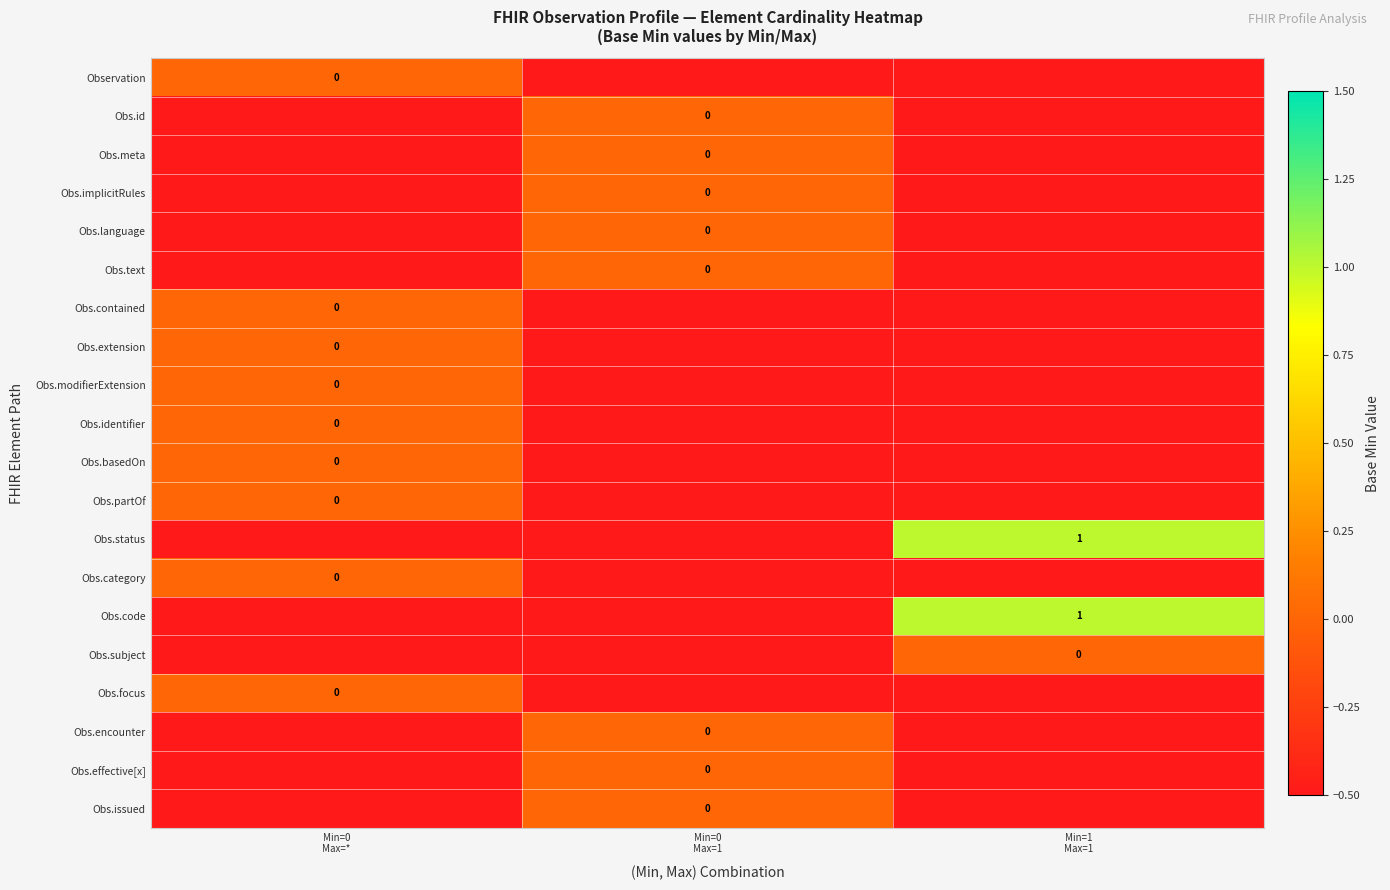

What is the average value of the row_0 series?

-0.3